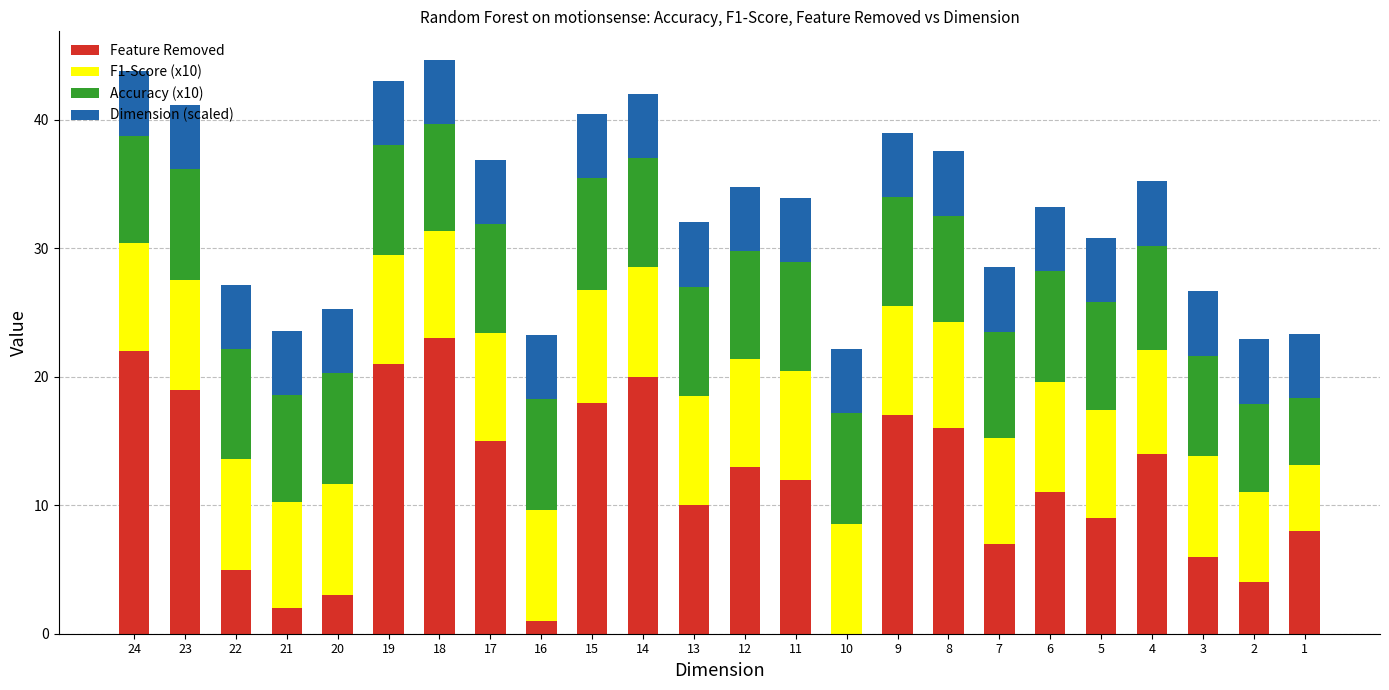

What is the total value across all series at 10?

22.2